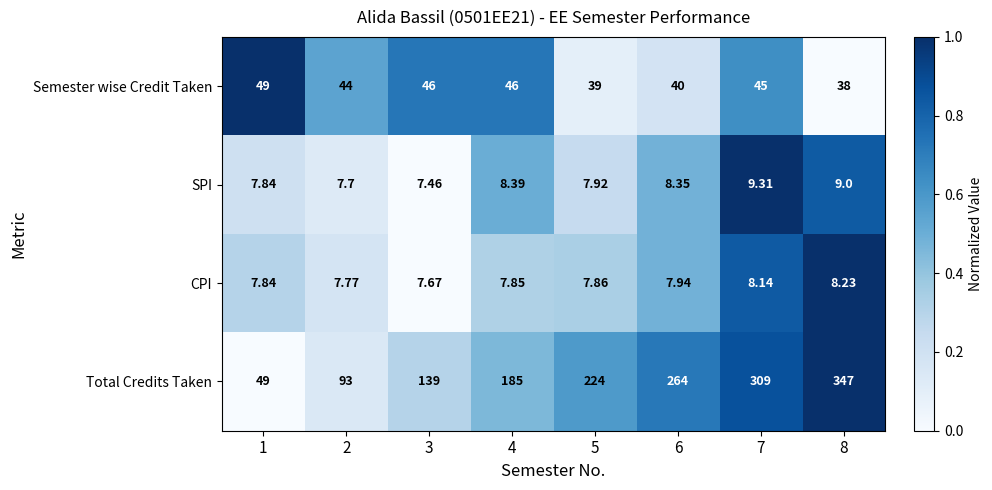

Which series has the largest total across all categories?

Total Credits Taken